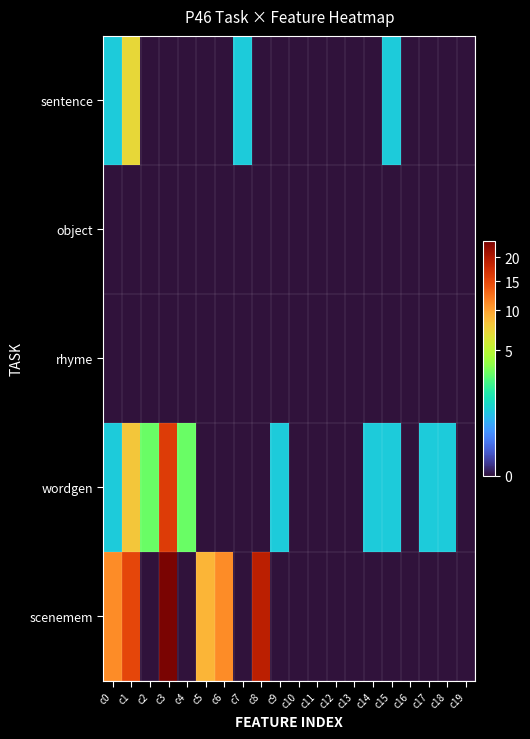

Reading left to right, what are all the values shown in this chart?

sentence: c0=1	c1=7	c2=0	c3=0	c4=0	c5=0	c6=0	c7=1	c8=0	c9=0	c10=0	c11=0	c12=0	c13=0	c14=0	c15=1	c16=0	c17=0	c18=0	c19=0
object: c0=0	c1=0	c2=0	c3=0	c4=0	c5=0	c6=0	c7=0	c8=0	c9=0	c10=0	c11=0	c12=0	c13=0	c14=0	c15=0	c16=0	c17=0	c18=0	c19=0
rhyme: c0=0	c1=0	c2=0	c3=0	c4=0	c5=0	c6=0	c7=0	c8=0	c9=0	c10=0	c11=0	c12=0	c13=0	c14=0	c15=0	c16=0	c17=0	c18=0	c19=0
wordgen: c0=1	c1=8	c2=3	c3=16	c4=3	c5=0	c6=0	c7=0	c8=0	c9=1	c10=0	c11=0	c12=0	c13=0	c14=1	c15=1	c16=0	c17=1	c18=1	c19=0
scenemem: c0=11	c1=15	c2=0	c3=24	c4=0	c5=9	c6=11	c7=0	c8=19	c9=0	c10=0	c11=0	c12=0	c13=0	c14=0	c15=0	c16=0	c17=0	c18=0	c19=0